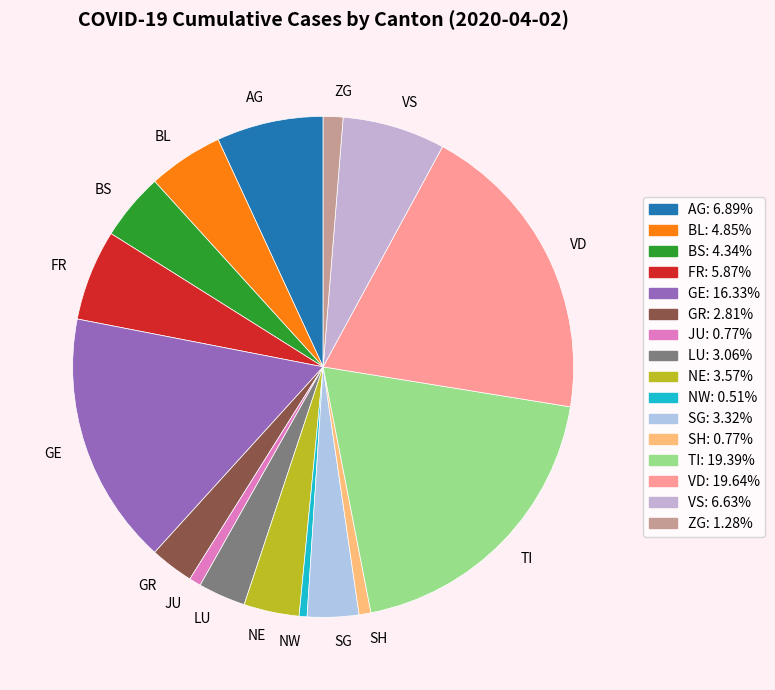

What is the ratio of the value at NE to the value at BL?

0.7